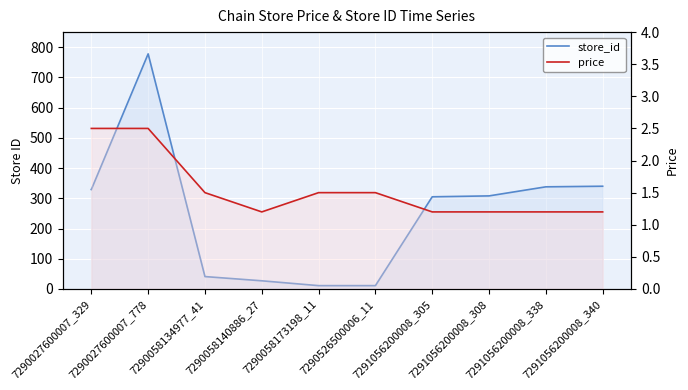

Reading right to left, extract all data points from this chart.

store_id line: 7291056200008_340=340.0	7291056200008_338=338.0	7291056200008_308=308.0	7291056200008_305=305.0	7290526500006_11=11.0	7290058173198_11=11.0	7290058140886_27=27.0	7290058134977_41=41.0	7290027600007_778=778.0	7290027600007_329=329.0
price line: 7291056200008_340=1.2	7291056200008_338=1.2	7291056200008_308=1.2	7291056200008_305=1.2	7290526500006_11=1.5	7290058173198_11=1.5	7290058140886_27=1.2	7290058134977_41=1.5	7290027600007_778=2.5	7290027600007_329=2.5